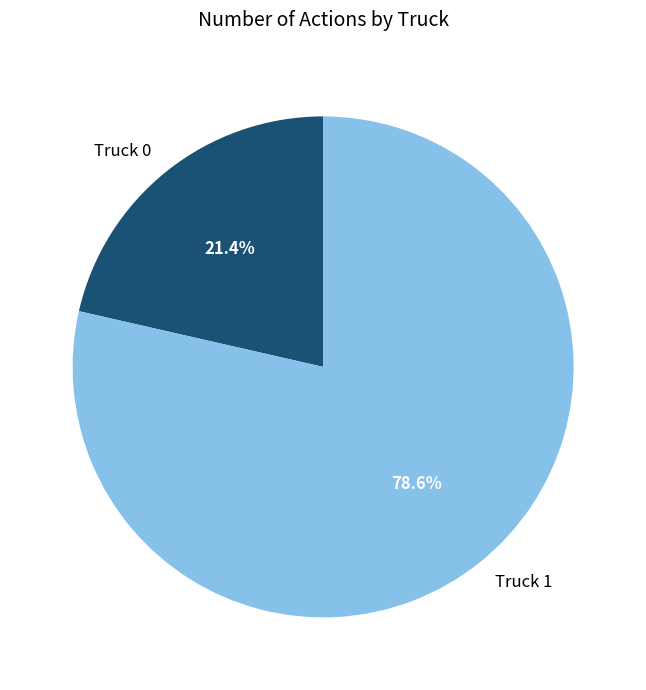

Combined, do Truck 0 and Truck 1 account for over 50%?

Yes